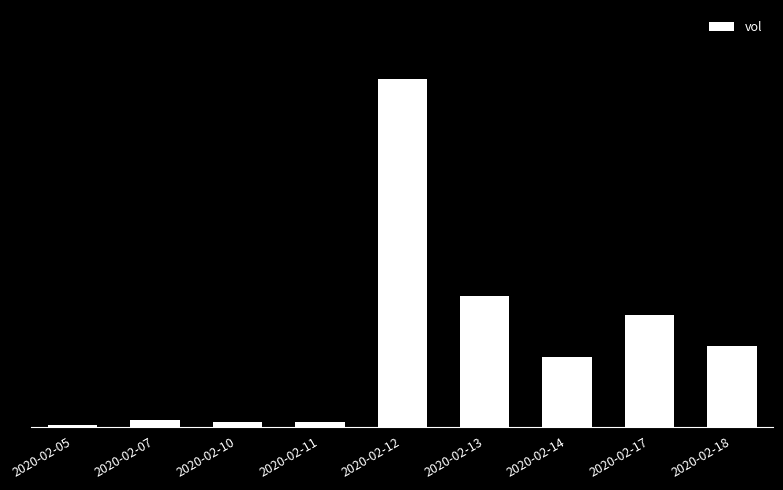

Are the bars horizontal?

No